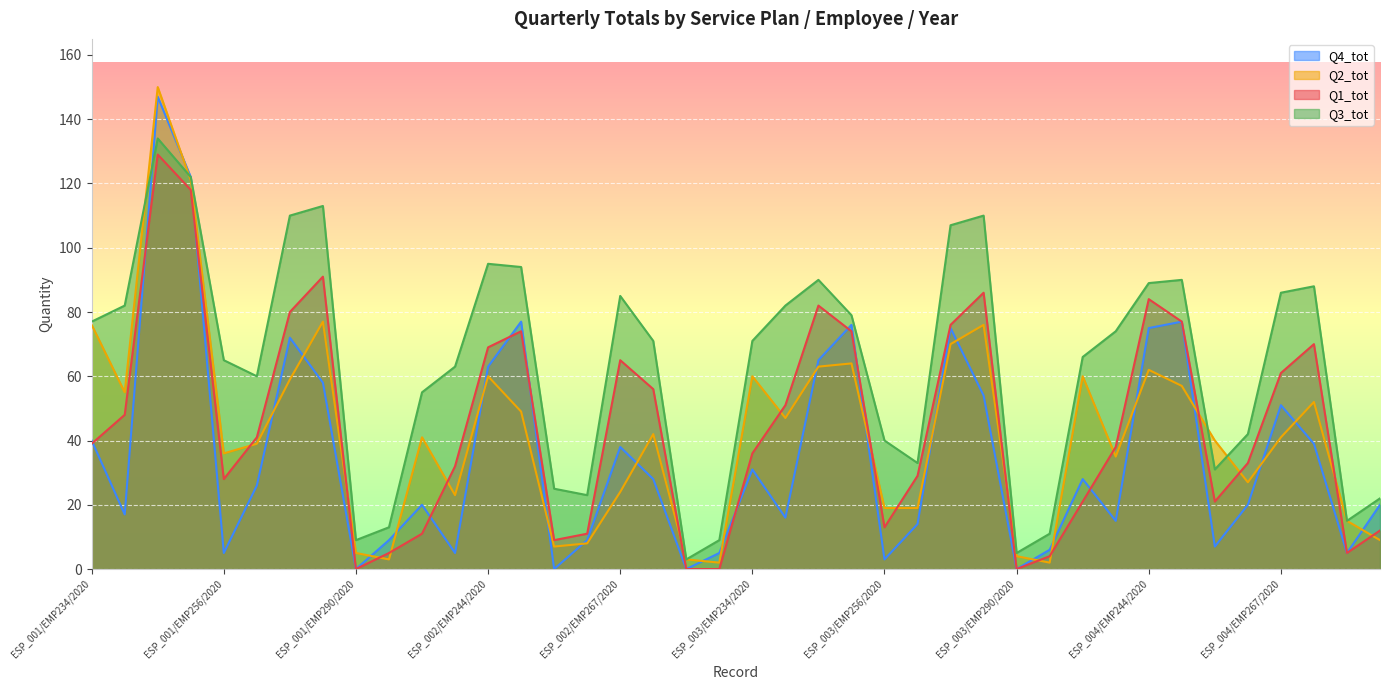

What is the difference between the maximum and minimum values in the Q4_tot series?

147